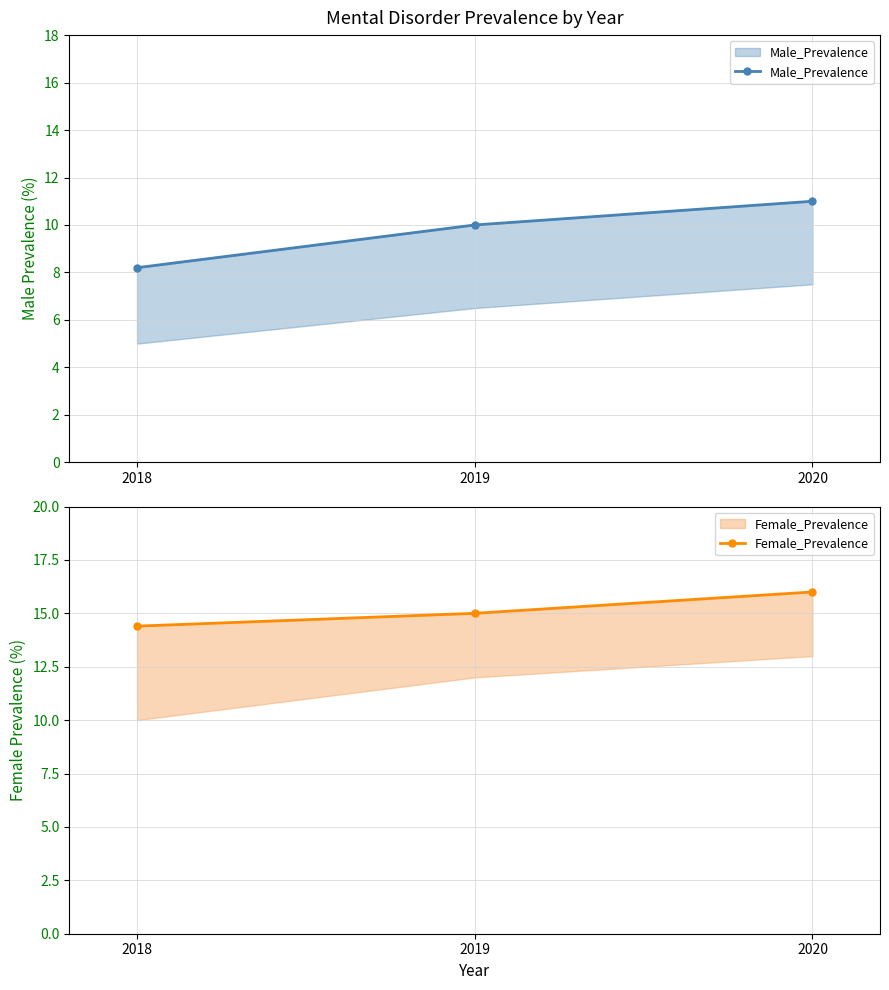

Does the chart have visible grid lines?

Yes